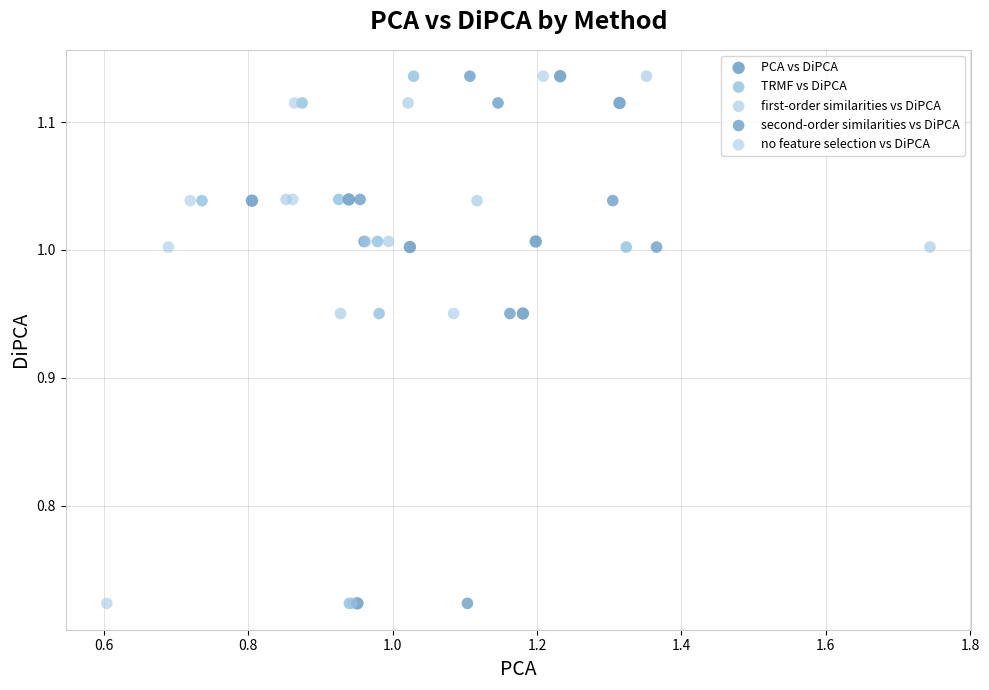

What are all the series names shown in the legend?

PCA vs DiPCA, TRMF vs DiPCA, first-order similarities vs DiPCA, second-order similarities vs DiPCA, no feature selection vs DiPCA